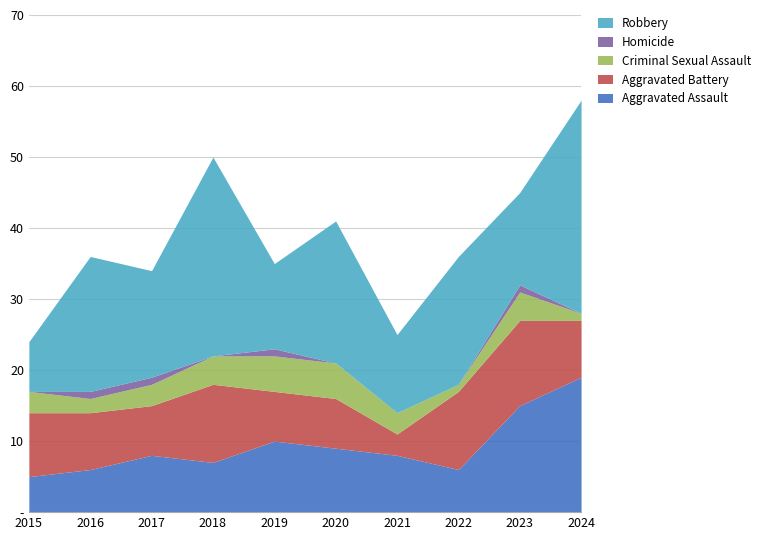

Reading left to right, list all the values displayed in this chart.

Aggravated Assault: 5	6	8	7	10	9	8	6	15	19
Aggravated Battery: 9	8	7	11	7	7	3	11	12	8
Criminal Sexual Assault: 3	2	3	4	5	5	3	1	4	1
Homicide: 0	1	1	0	1	0	0	0	1	0
Robbery: 7	19	15	28	12	20	11	18	13	30